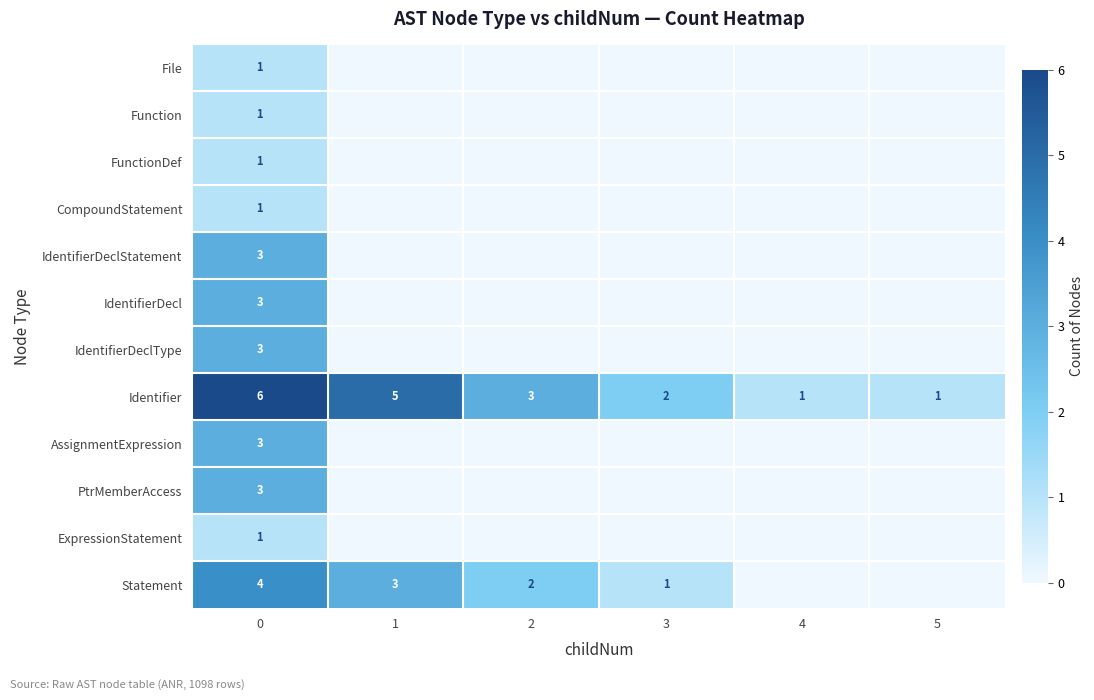

Is it true that FunctionDef equals 1 at 0?

True